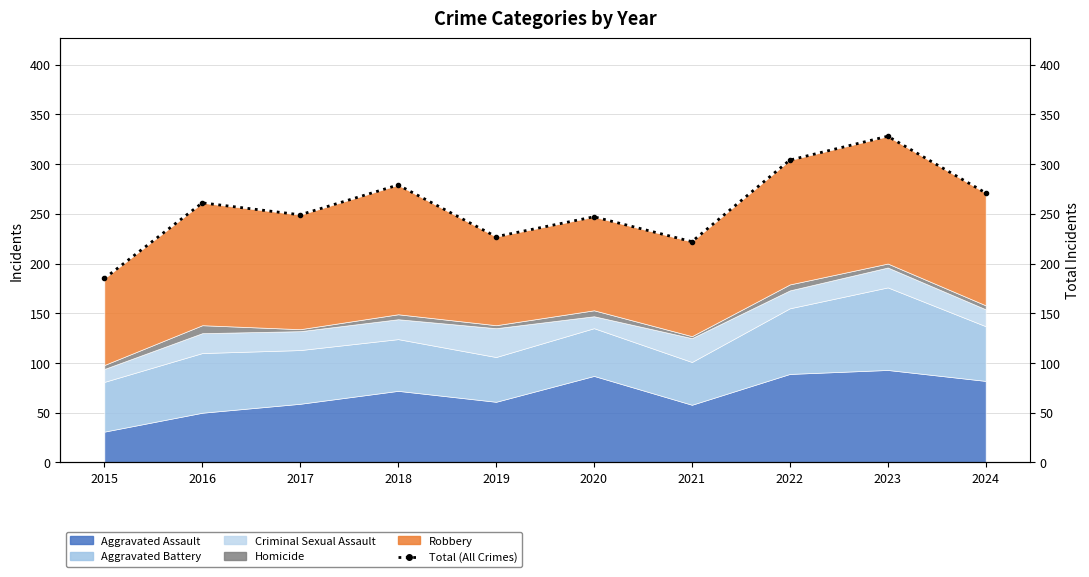

True or false: the data shows 148 at 2019.

False